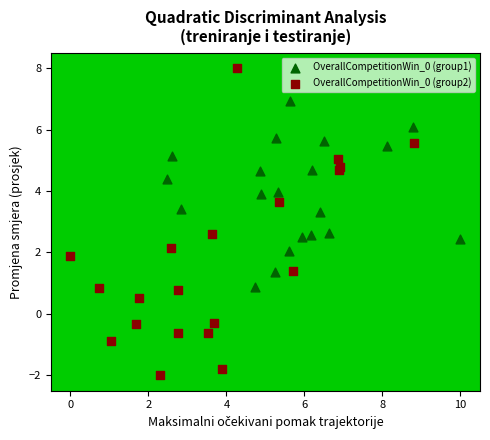

What are all the series names shown in the legend?

OverallCompetitionWin_0 (group1), OverallCompetitionWin_0 (group2)